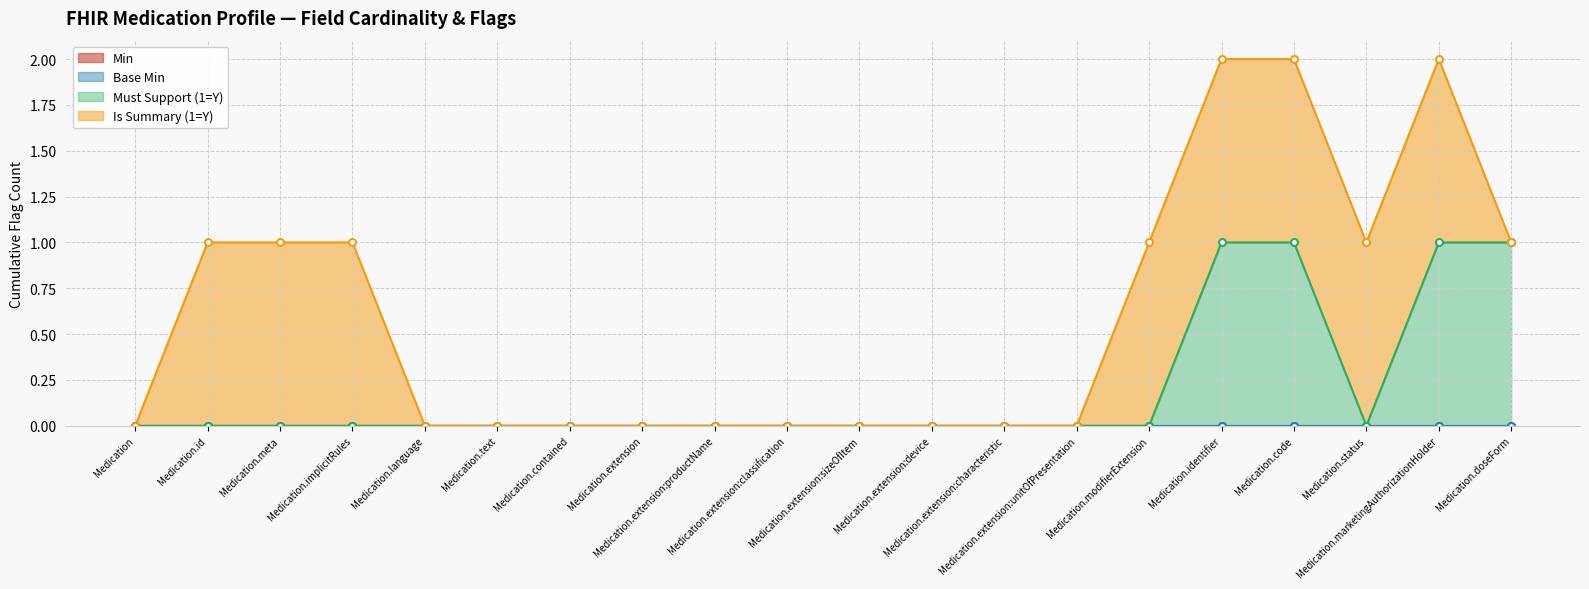

True or false: Base Min and Is Summary (1=Y) intersect in this chart.

False